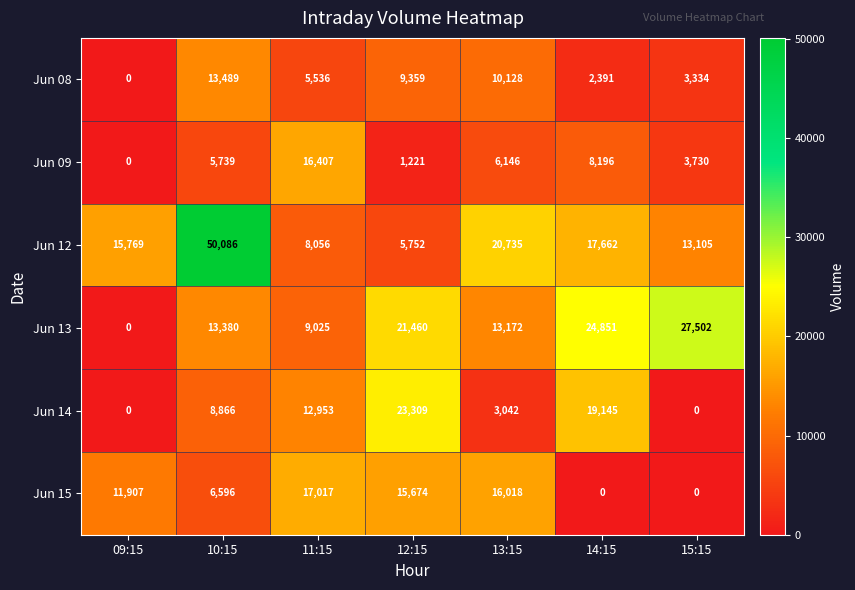

What is the spread (max minus min) of values at 09:15?

15769